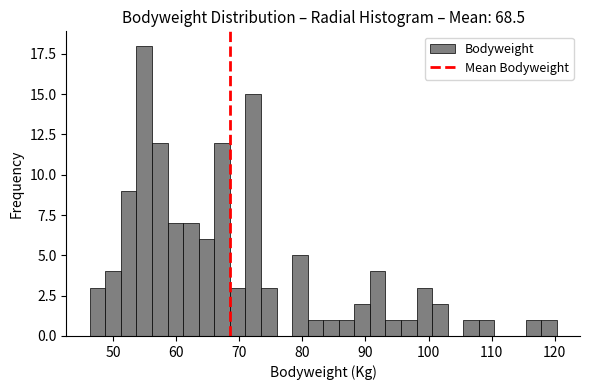

Around what value on the x-axis is the tallest bar? Give the approximate position of its centre, as read against the axis.

55